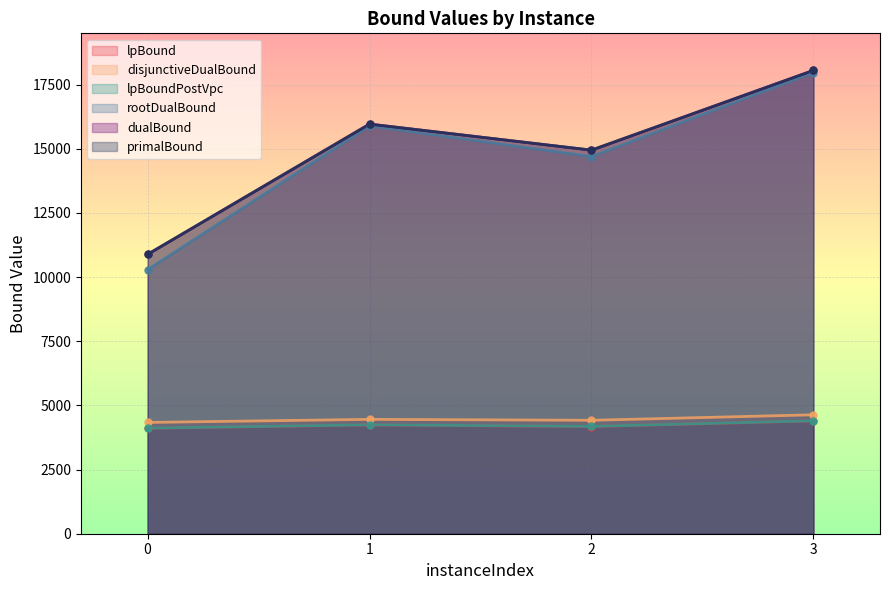

Rank the series by their maximum value, from lowest to highest.

lpBound, lpBoundPostVpc, disjunctiveDualBound, rootDualBound, dualBound, primalBound